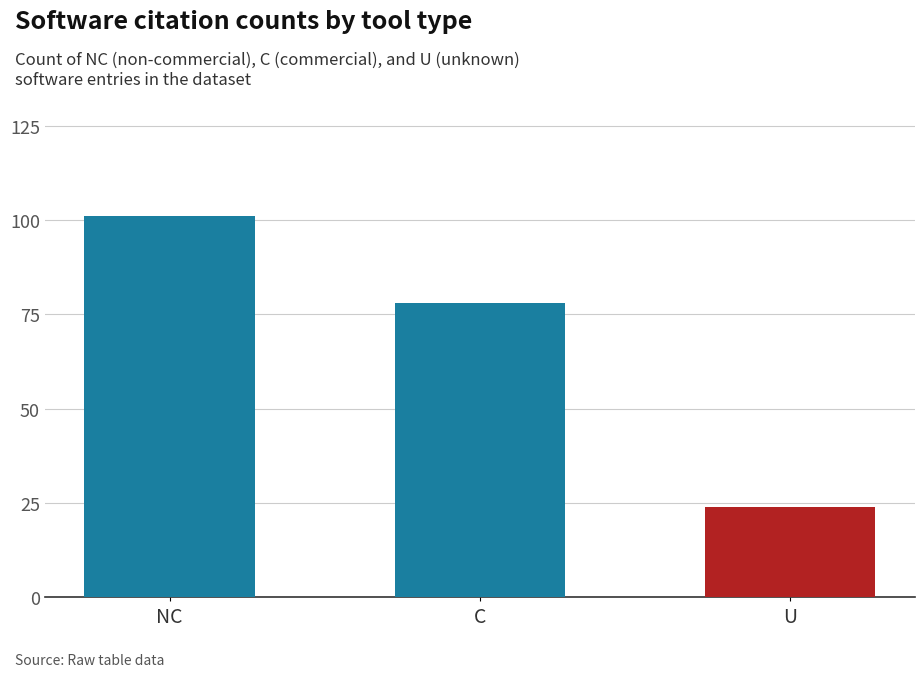

Reading left to right, what are all the values shown in this chart?

NC=101	C=78	U=24